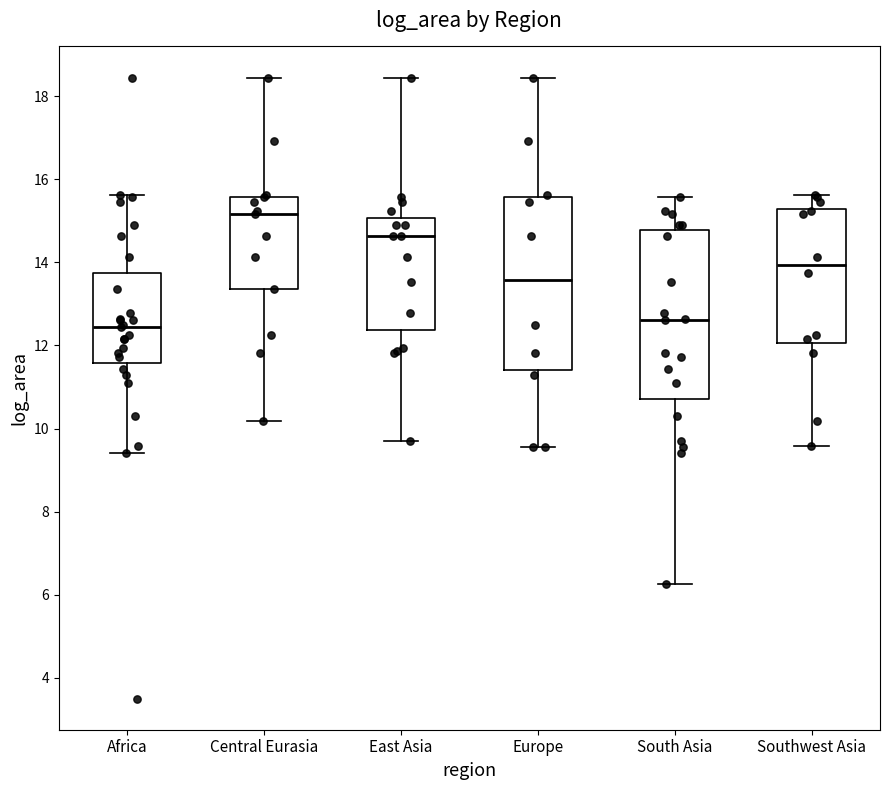

Where does the upper whisker of the box for South Asia end on the y-axis? The values are not printed on the chart, so give them approximately, as read against the axis.

15.6